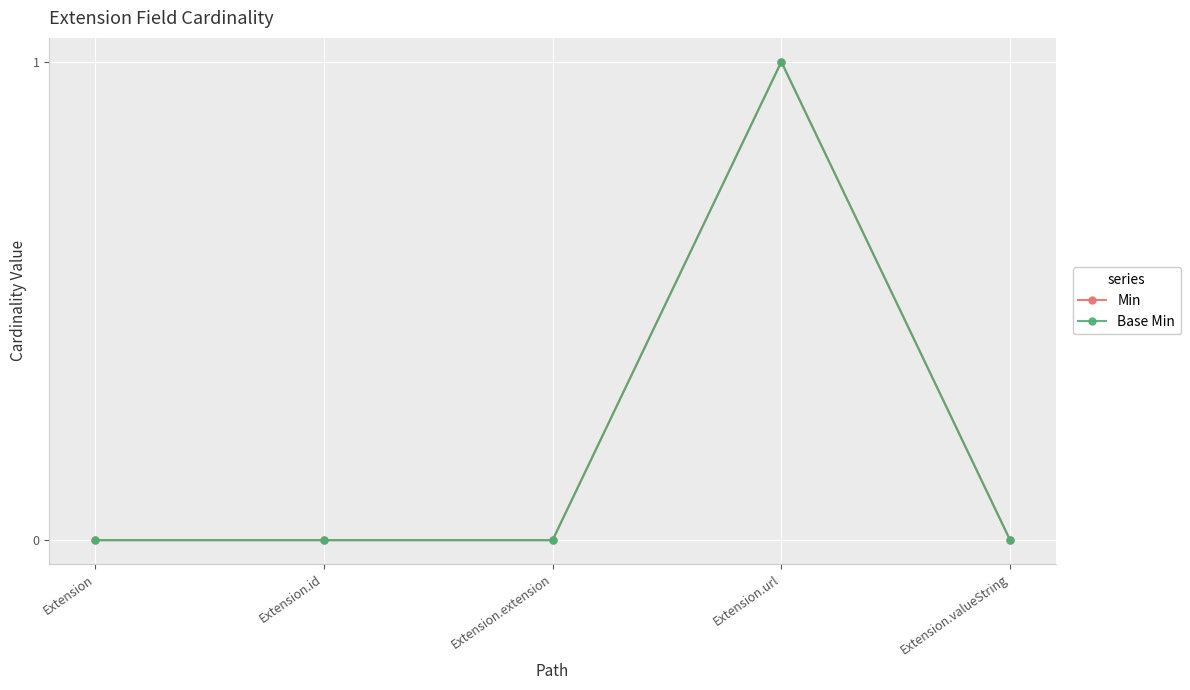

Does the chart have visible grid lines?

Yes